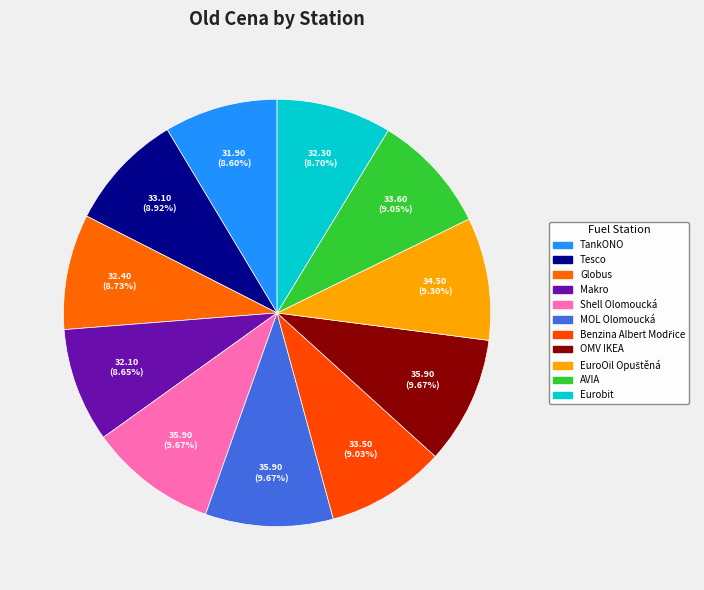

To the nearest percent, what portion does Globus represent?

9%